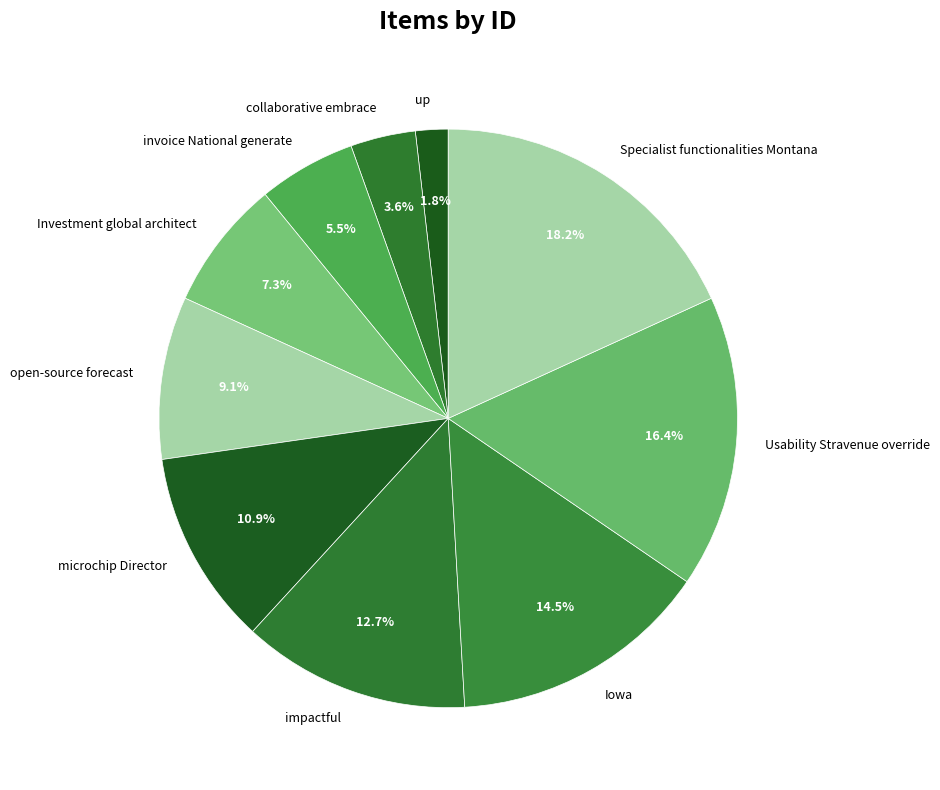

Which category has the biggest portion of the pie?

Specialist functionalities Montana